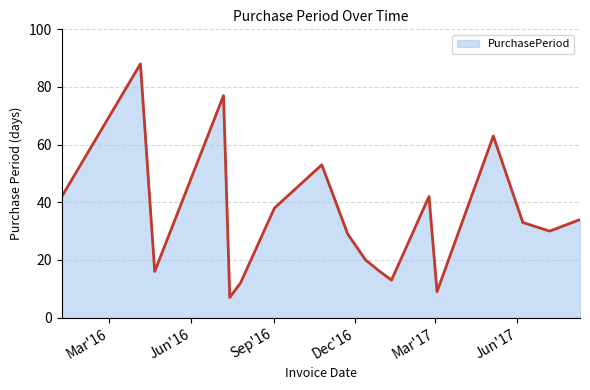

What is the minimum value shown in the chart?

7